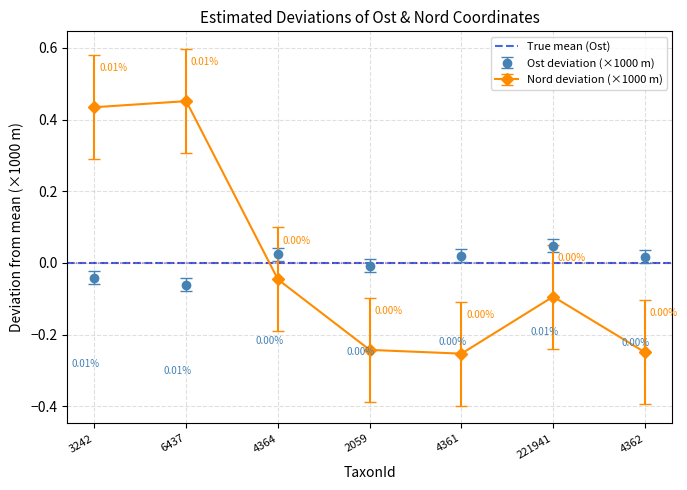

Which series has the largest range (max minus min)?

Nord